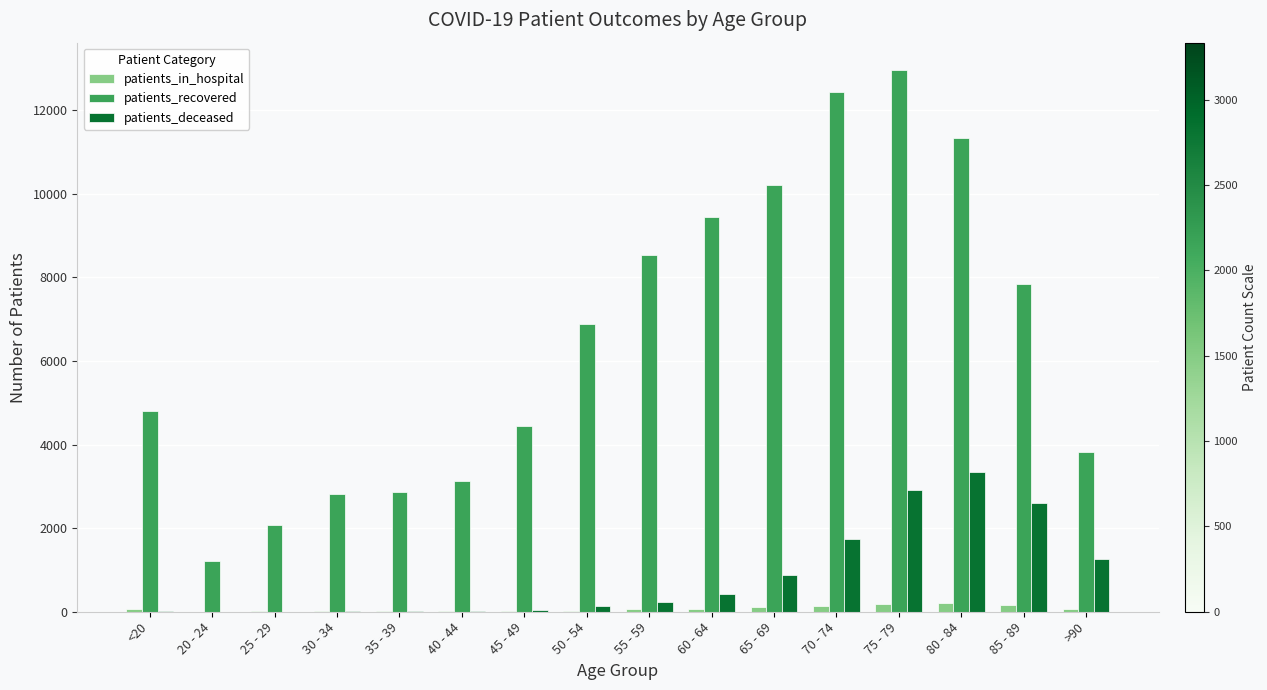

What is the sum of all patients_recovered values?

104790